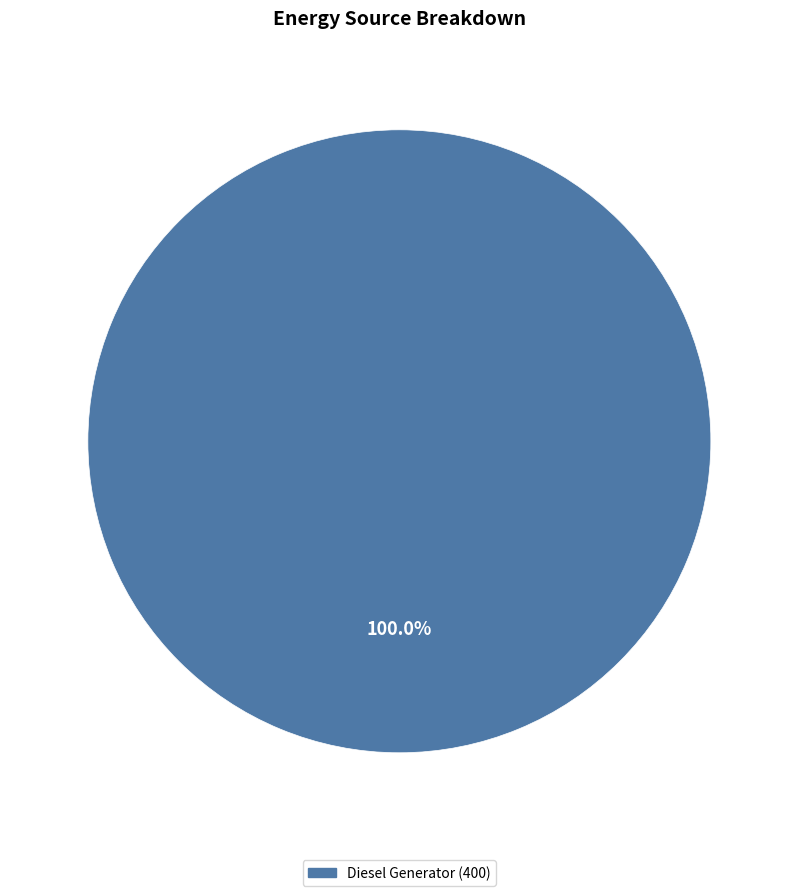

Does any single category account for the majority?

Yes